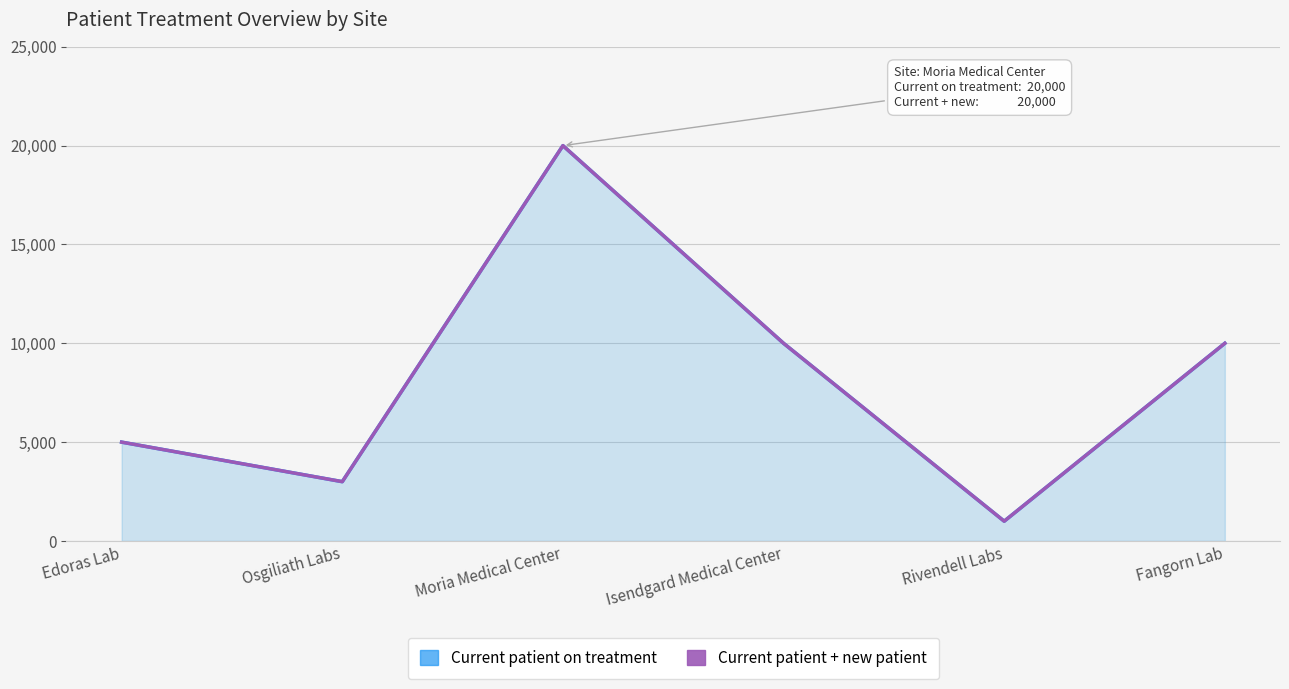

Count the Current patient + new patient values in the range 3000 to 10000.

4